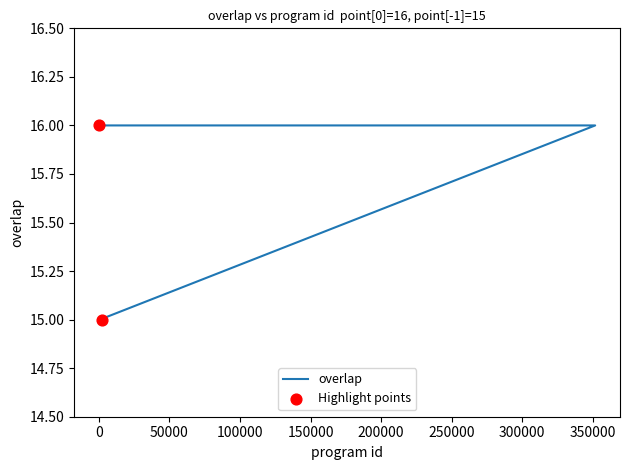

What is the change in value from 29251 to 1996?

-1